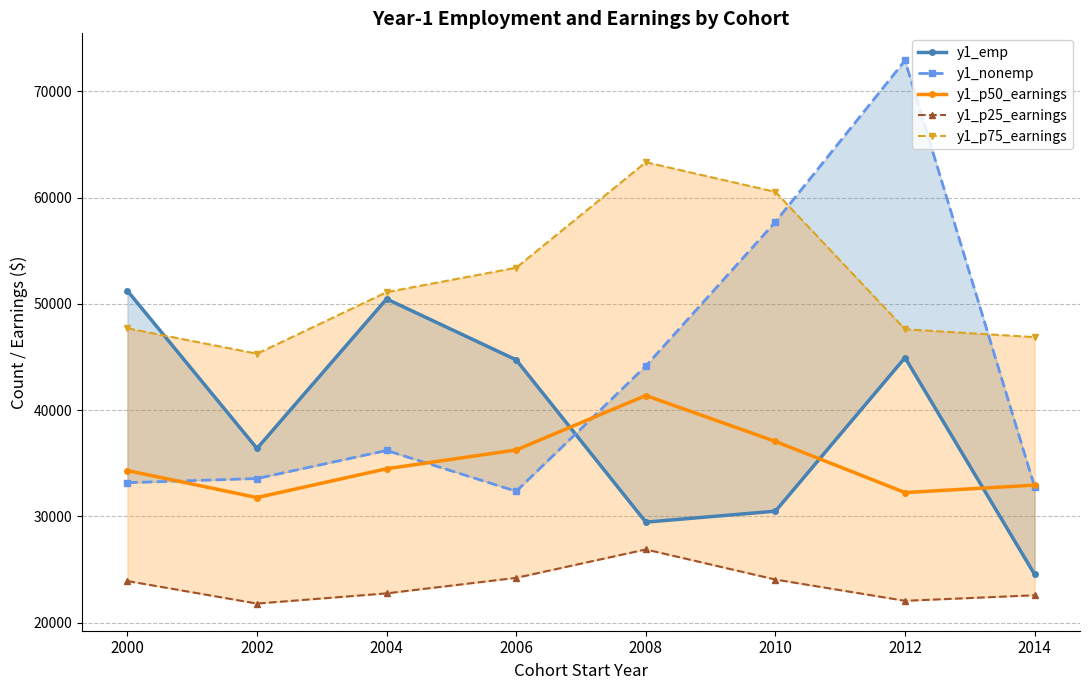

Where do y1_nonemp and y1_emp first cross each other?

2006 and 2008